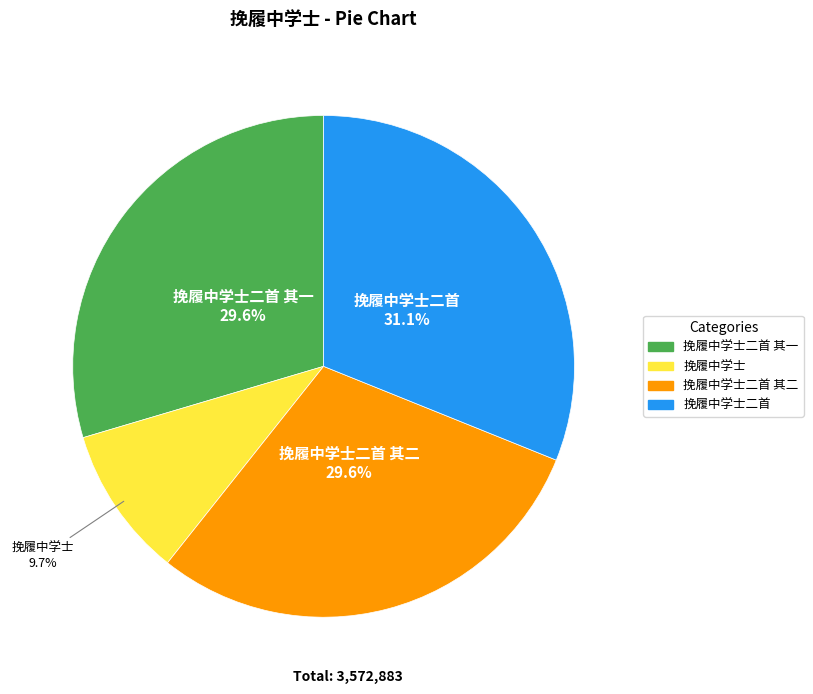

Is there any slice that represents more than half of the pie?

No